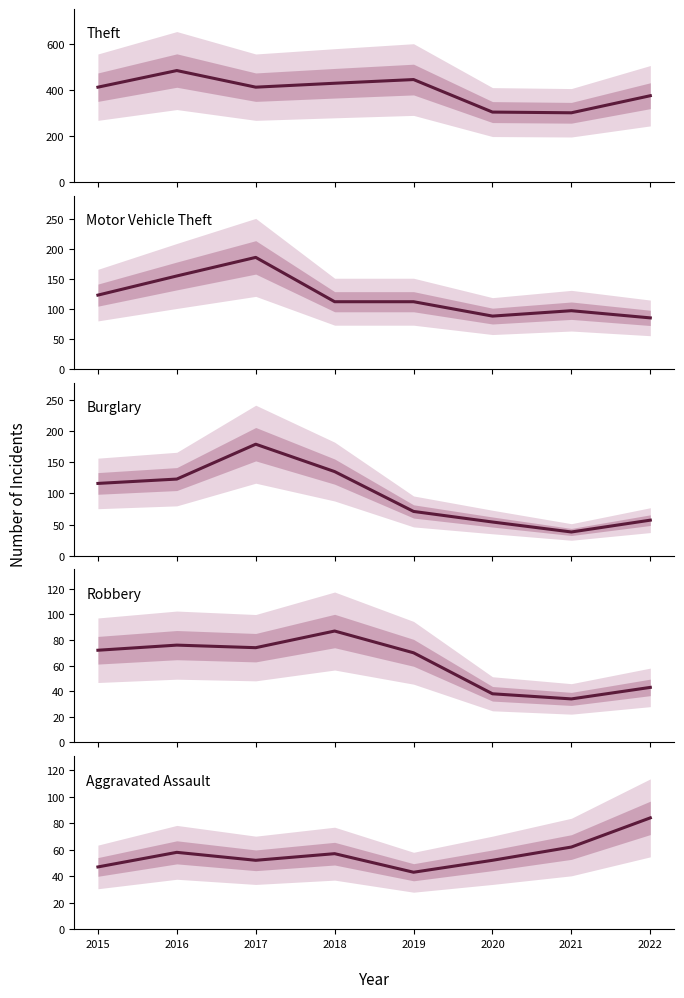

True or false: Motor Vehicle Theft has a value of 112 at 2018.

True